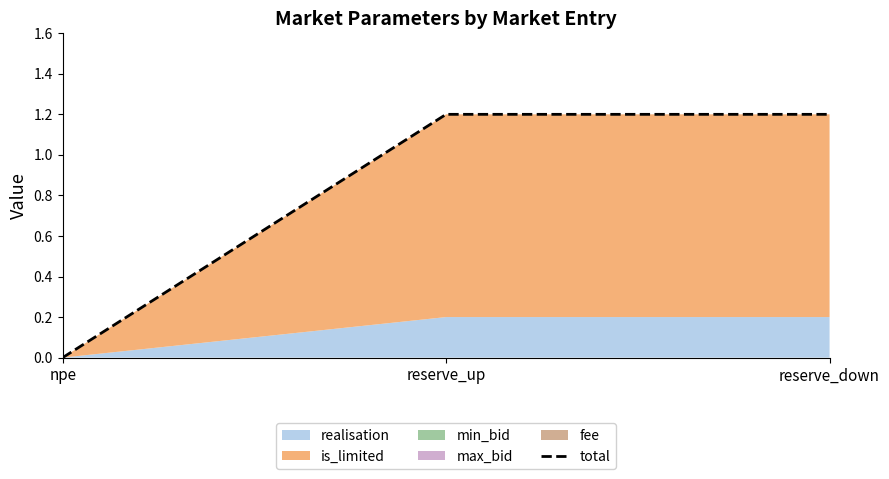

List the labels in order of value, largest first.

reserve_up, reserve_down, npe